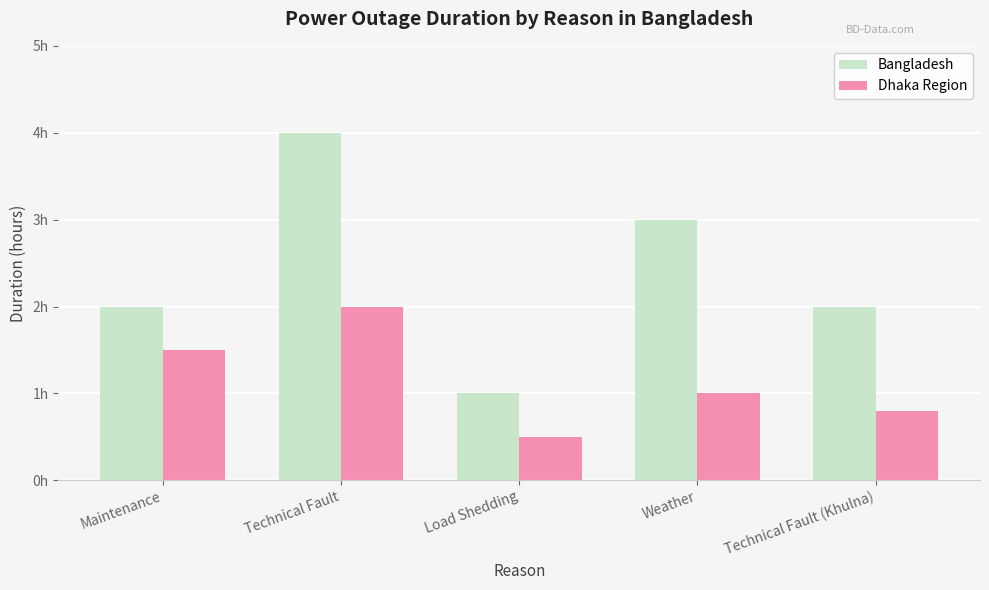

What is the greatest value displayed?

4.0